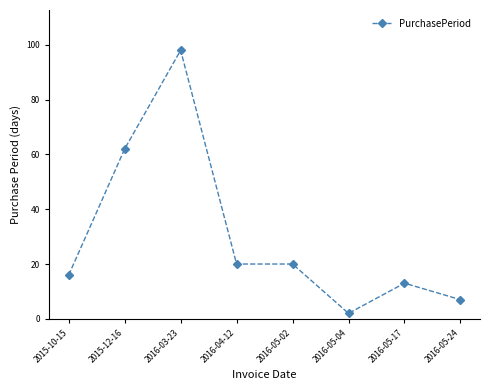

Which category has the highest value across all series?

2016-03-23